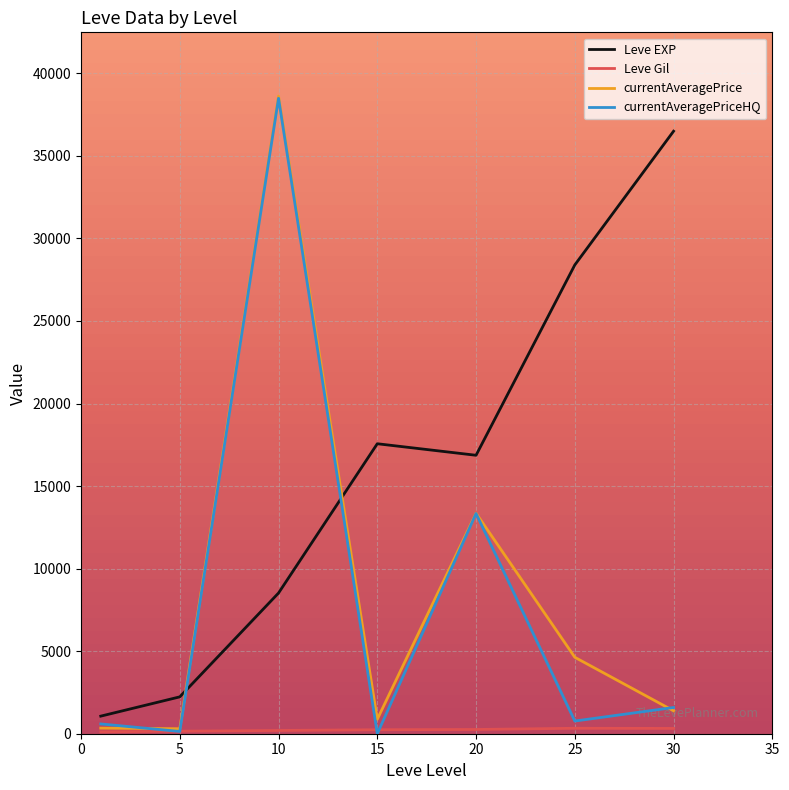

True or false: currentAveragePrice and Leve EXP cross at least once.

True